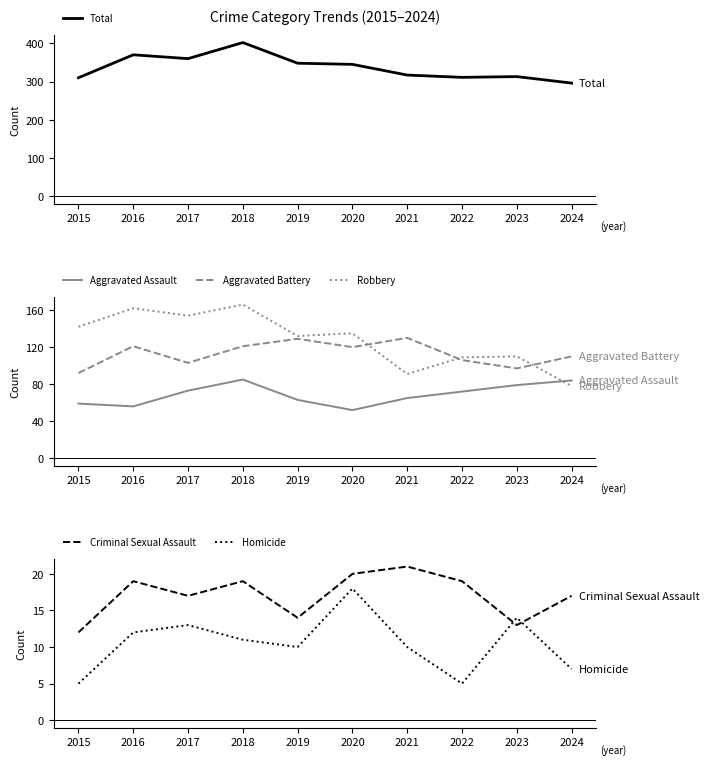

What is the sum of the Total values at 2021 and 2023?

630